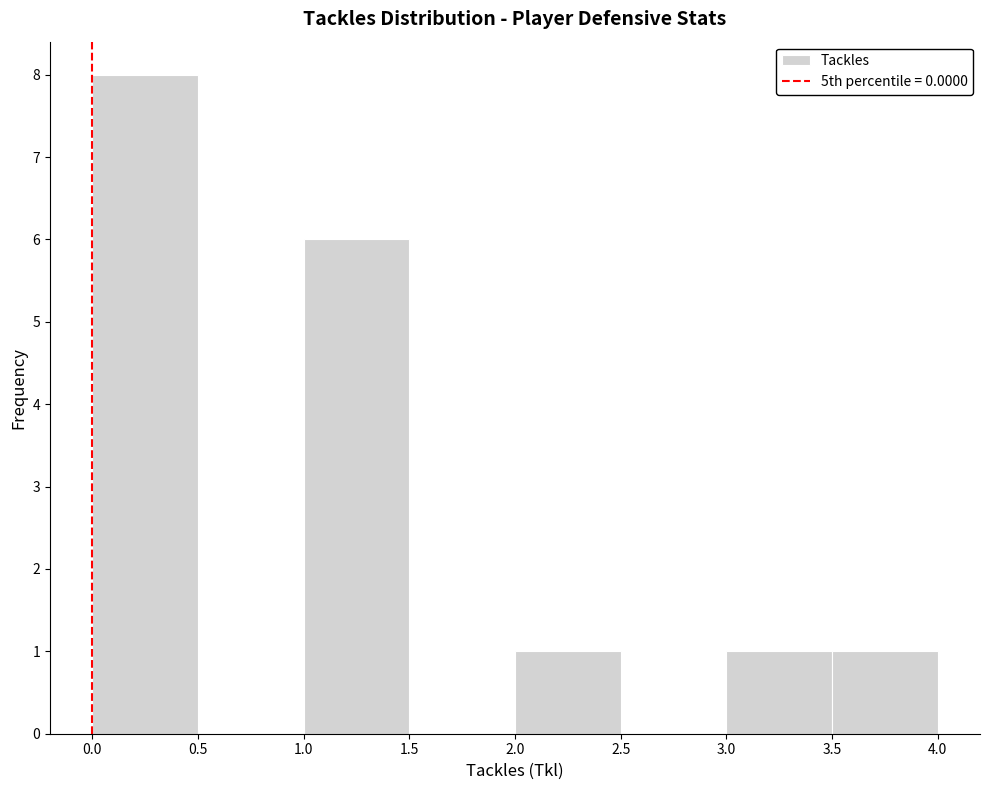

Reading left to right, transcribe this chart: for each bar, give the range it covers on the x-axis and its height. The values are not printed on the chart, so give them approximately, as read against the axis.

0.0 to 0.5: 8
0.5 to 1.0: 0
1.0 to 1.5: 6
1.5 to 2.0: 0
2.0 to 2.5: 1
2.5 to 3.0: 0
3.0 to 3.5: 1
3.5 to 4.0: 1